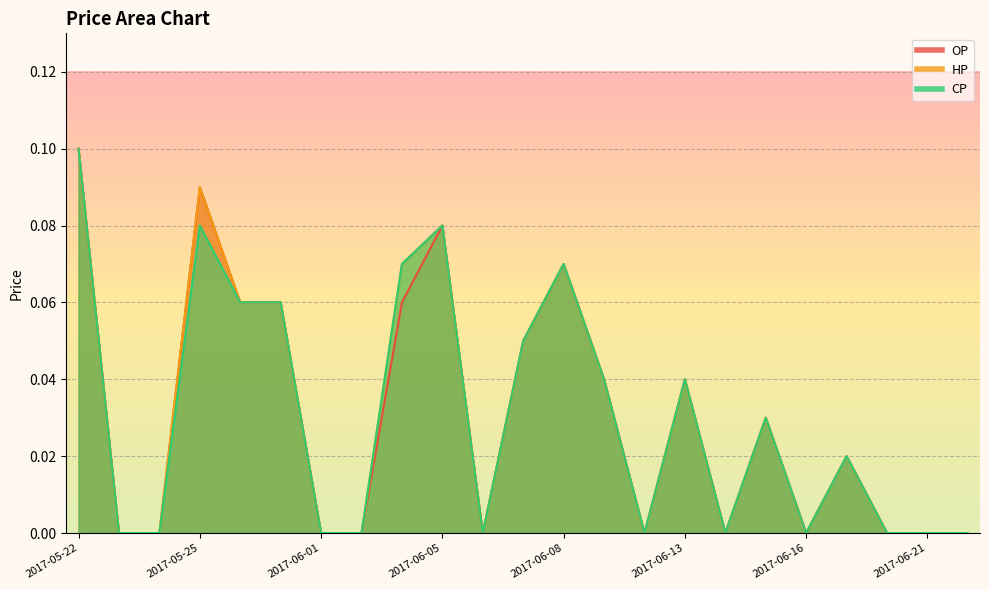

The CP series shows 0.1 at 2017-06-06. True or false?

False